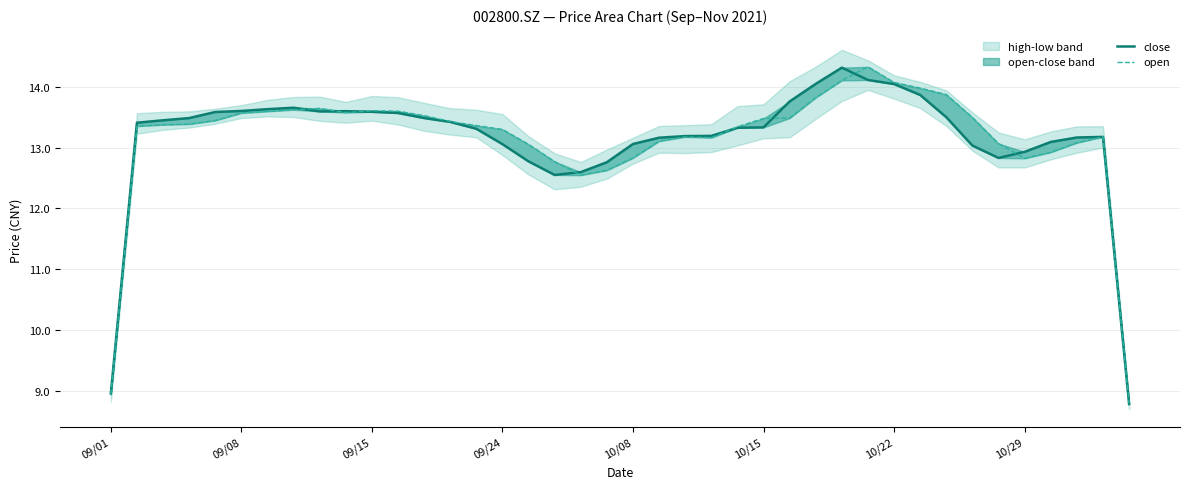

Which category has the lowest value in the open series?

39